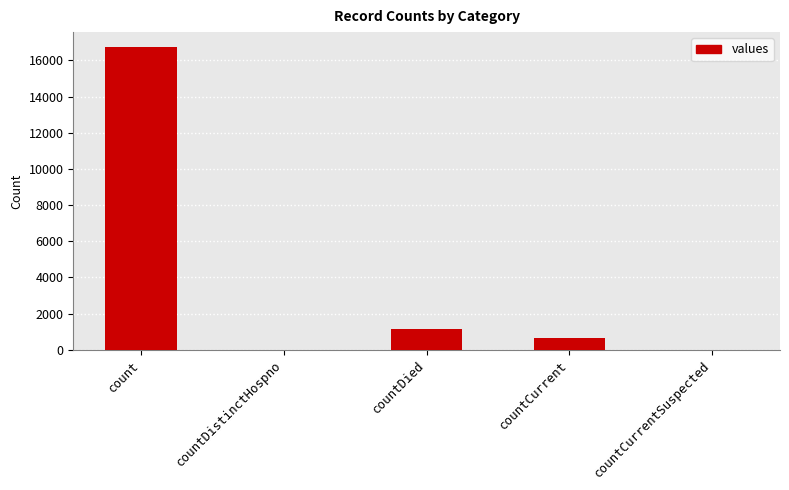

The chart shows a value of -6781 at countDistinctHospno. True or false?

False